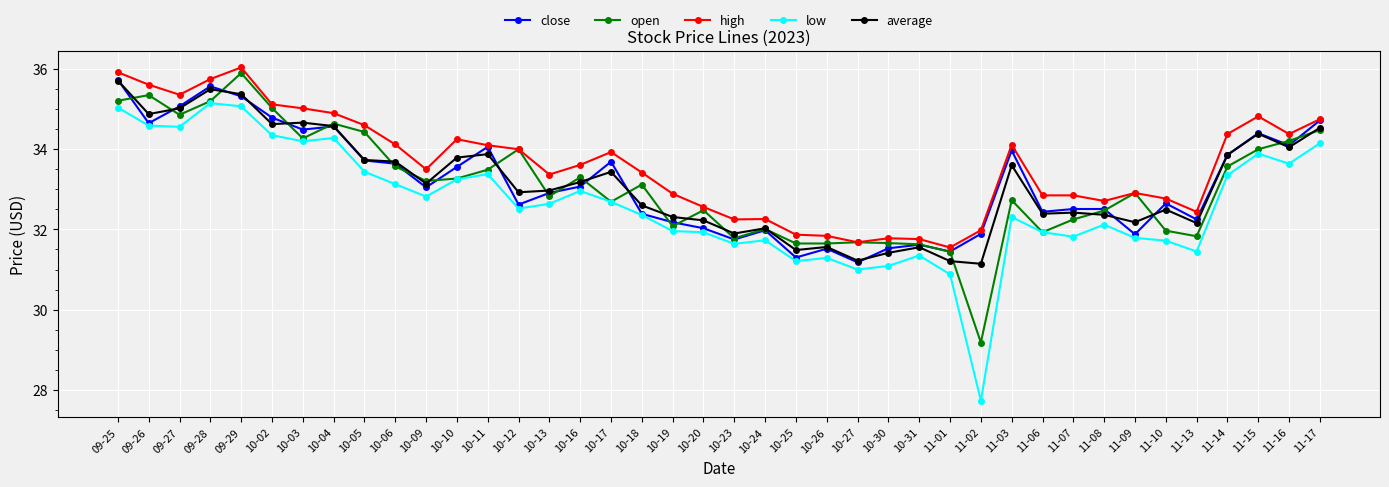

Between 10-10 and 11-02, which series saw the biggest shift?

low